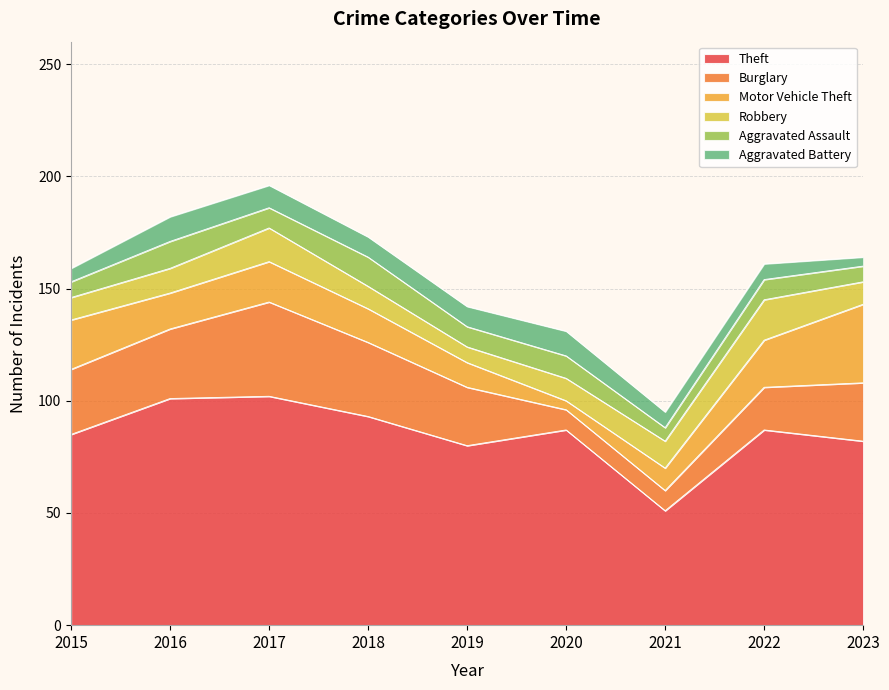

True or false: Robbery and Motor Vehicle Theft intersect in this chart.

True